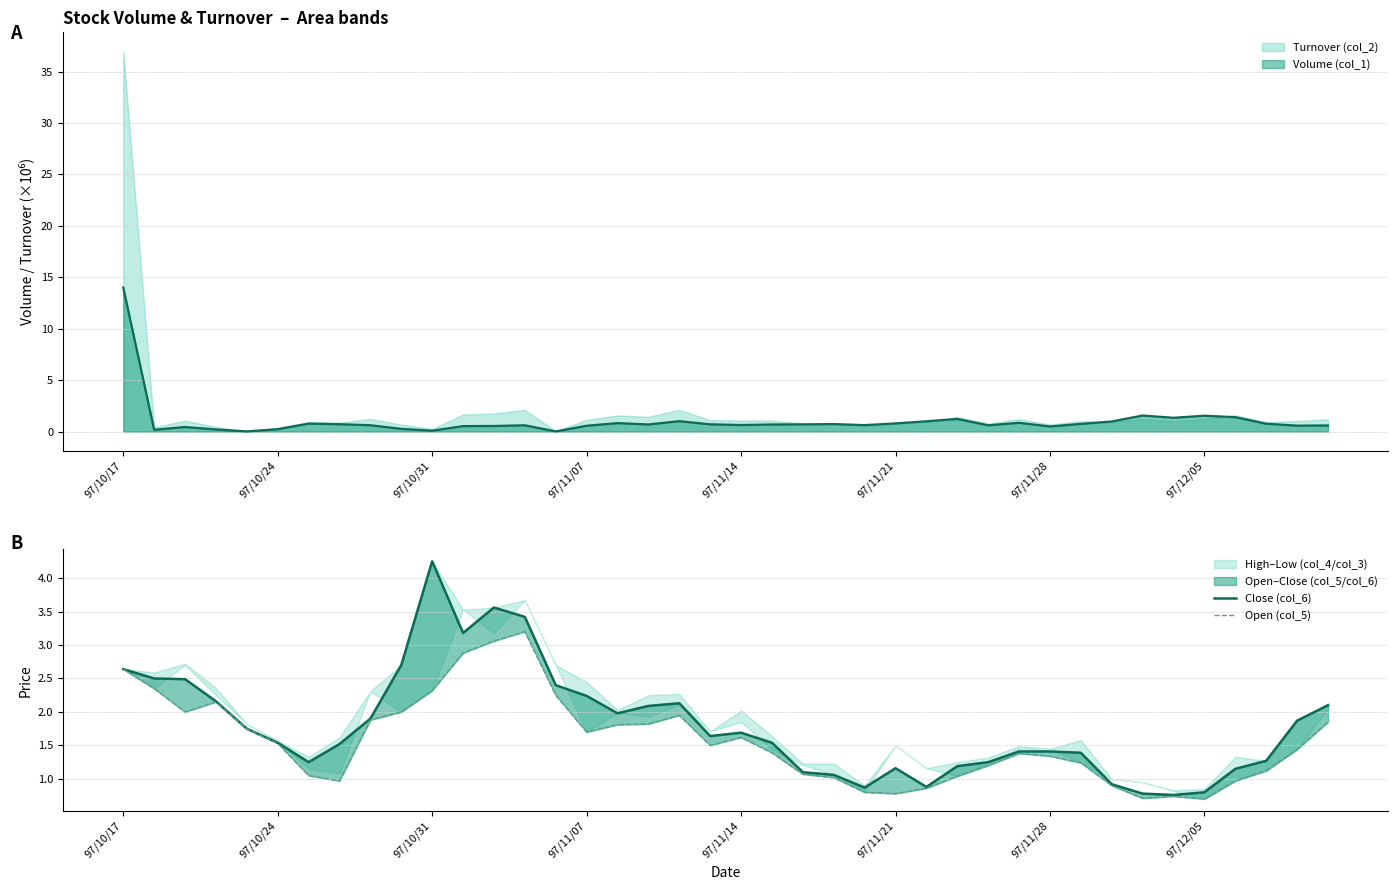

What value does the Open (col_5) series have at 13?

3.2